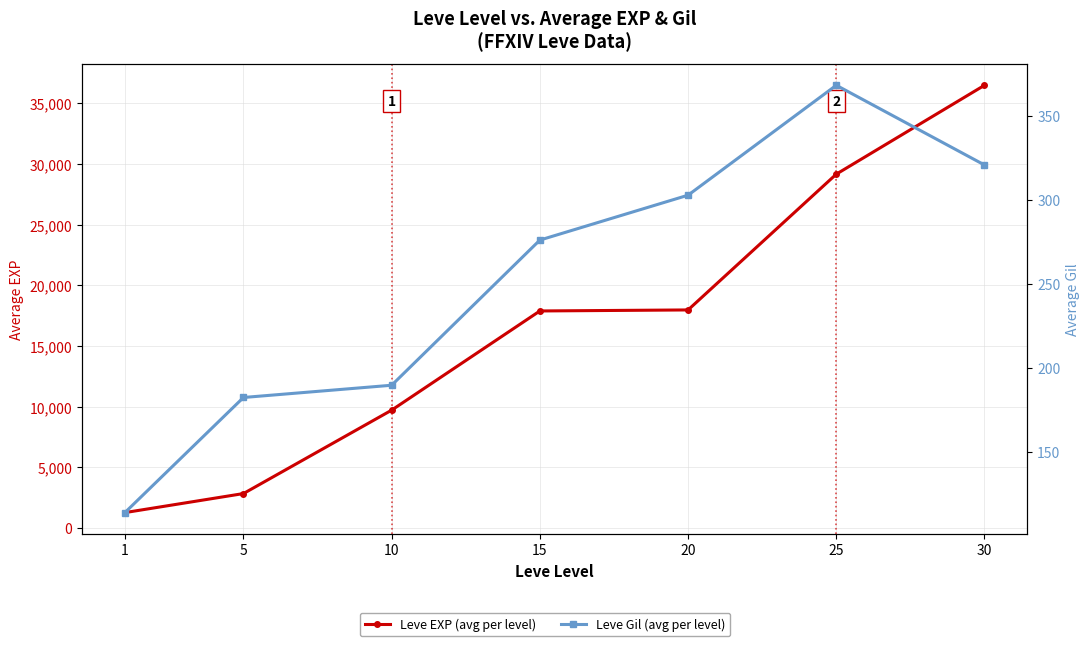

True or false: Leve EXP (avg per level) has a value of 9707.5 at 10.

True